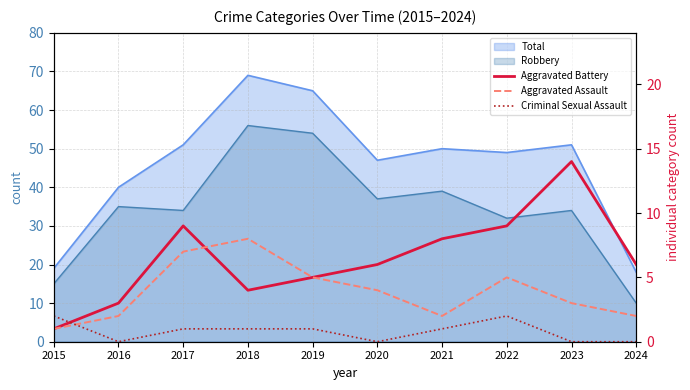

Where is the first local maximum for Criminal Sexual Assault?

2022